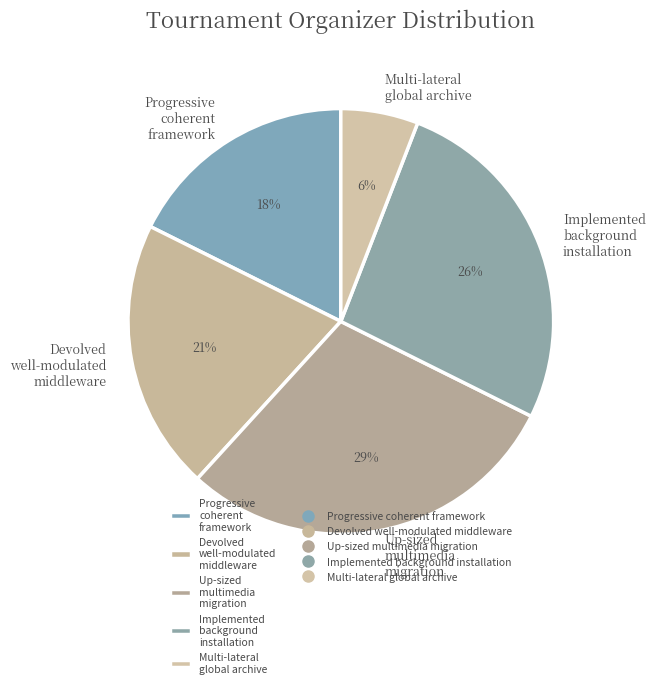

Which category has the biggest portion of the pie?

Up-sized multimedia migration